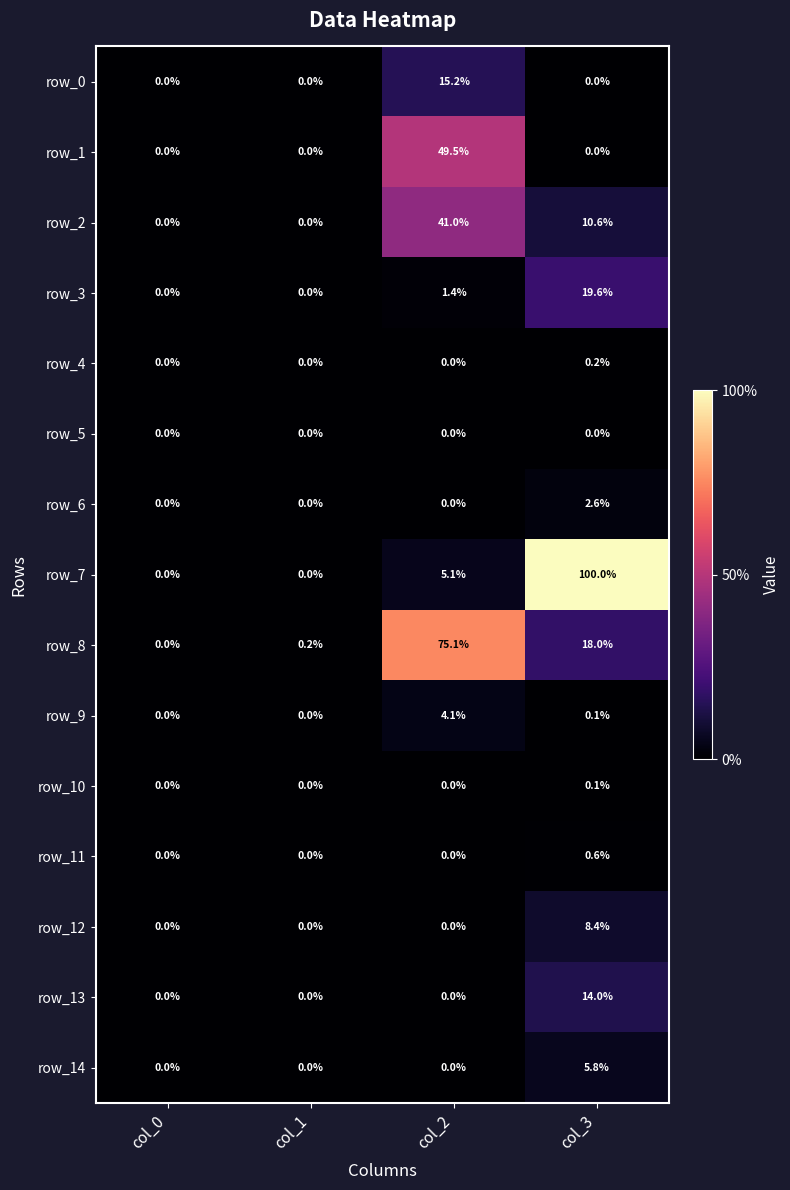

Which series has the largest total across all categories?

row_7